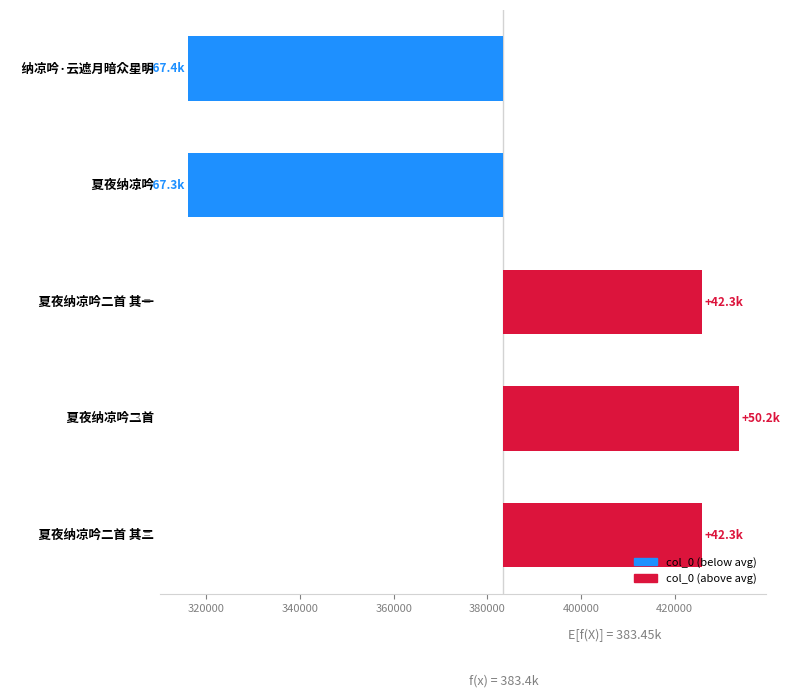

What is the smallest value displayed?

-67444